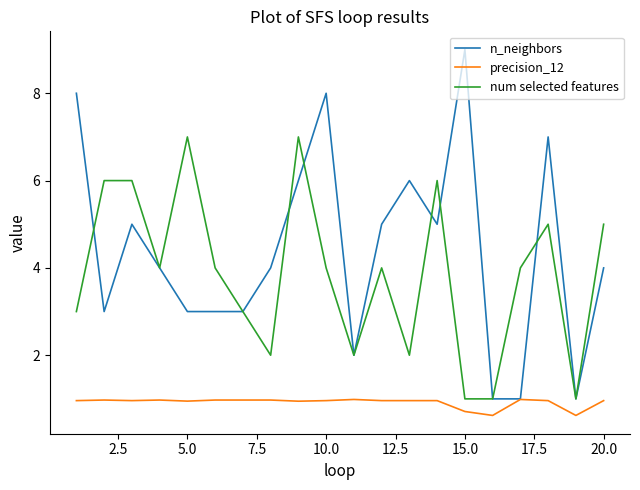

Which series has the largest total across all categories?

n_neighbors